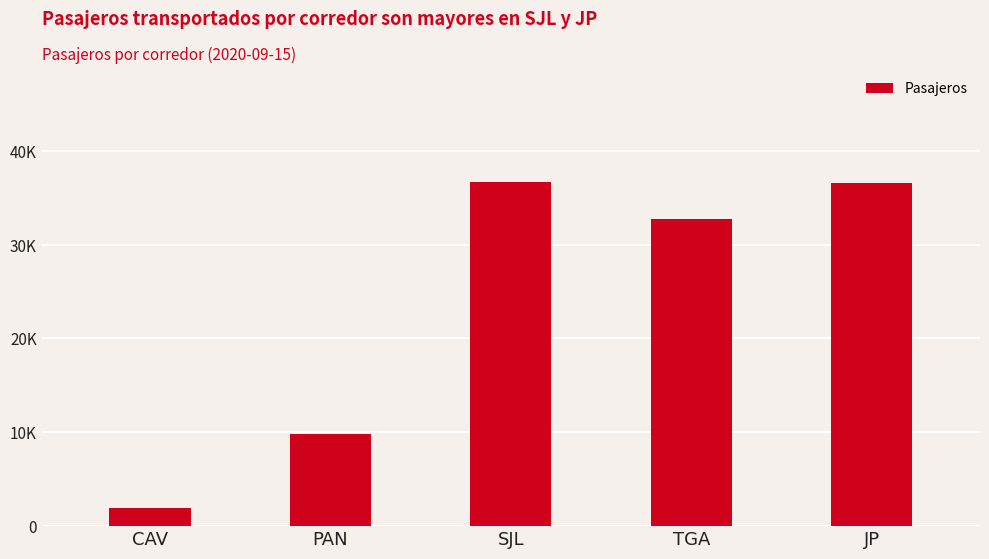

What is the sum of the values at TGA and JP?

69254